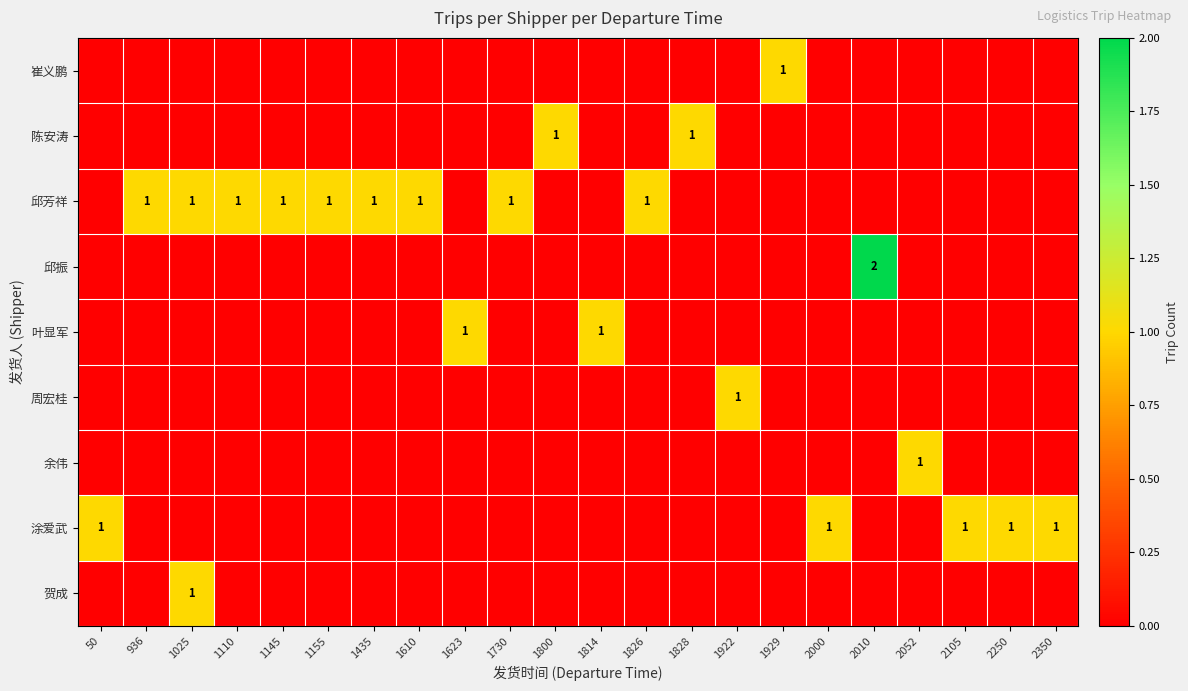

How many 周宏桂 values are between 0 and 1?

22